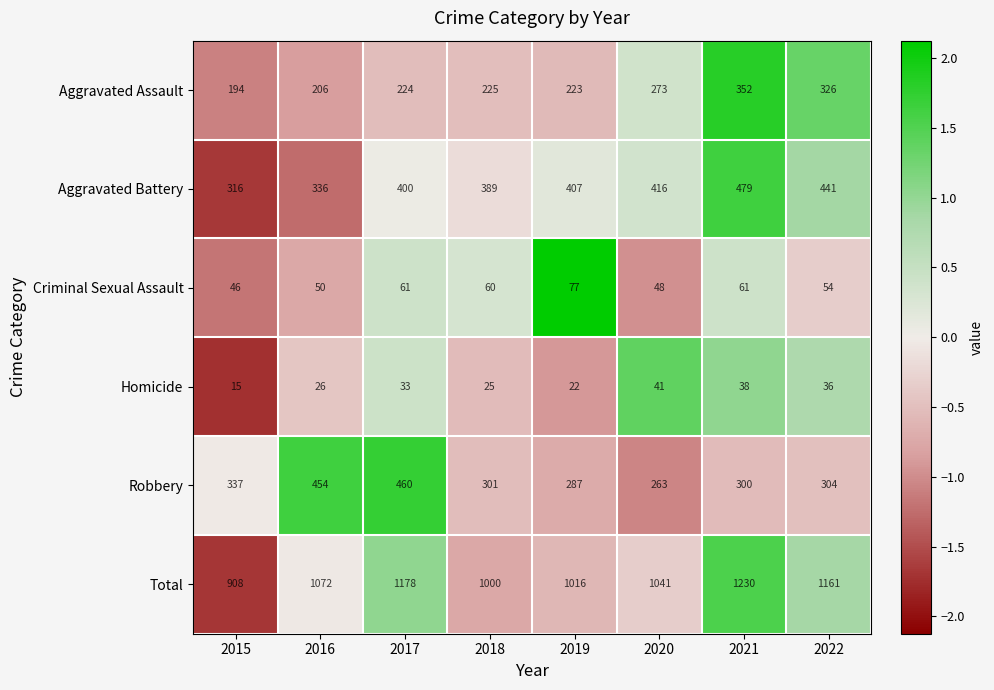

Which category has the highest value across all series?

2021